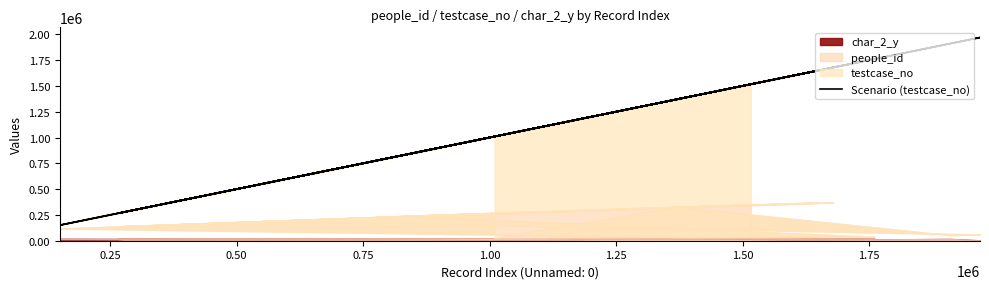

What is the value of the 8th point from the left?

1400701